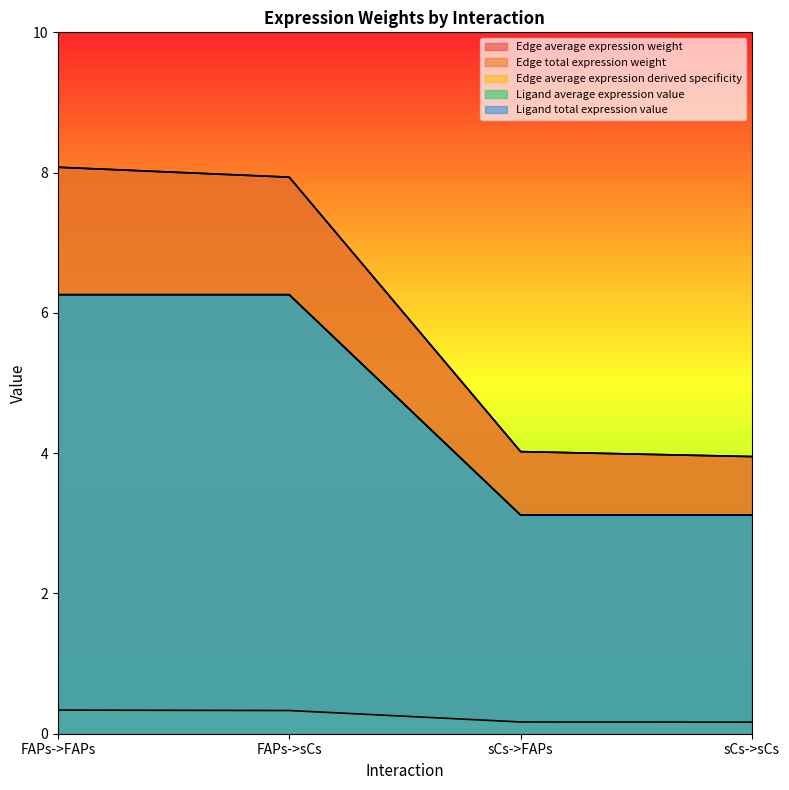

Reading right to left, transcribe all the data shown in this chart.

Edge average expression weight: sCs->sCs=4.0	sCs->FAPs=4.0	FAPs->sCs=7.9	FAPs->FAPs=8.1
Edge total expression weight: sCs->sCs=4.0	sCs->FAPs=4.0	FAPs->sCs=7.9	FAPs->FAPs=8.1
Edge average expression derived specificity: sCs->sCs=0.2	sCs->FAPs=0.2	FAPs->sCs=0.3	FAPs->FAPs=0.3
Ligand average expression value: sCs->sCs=3.1	sCs->FAPs=3.1	FAPs->sCs=6.3	FAPs->FAPs=6.3
Ligand total expression value: sCs->sCs=3.1	sCs->FAPs=3.1	FAPs->sCs=6.3	FAPs->FAPs=6.3